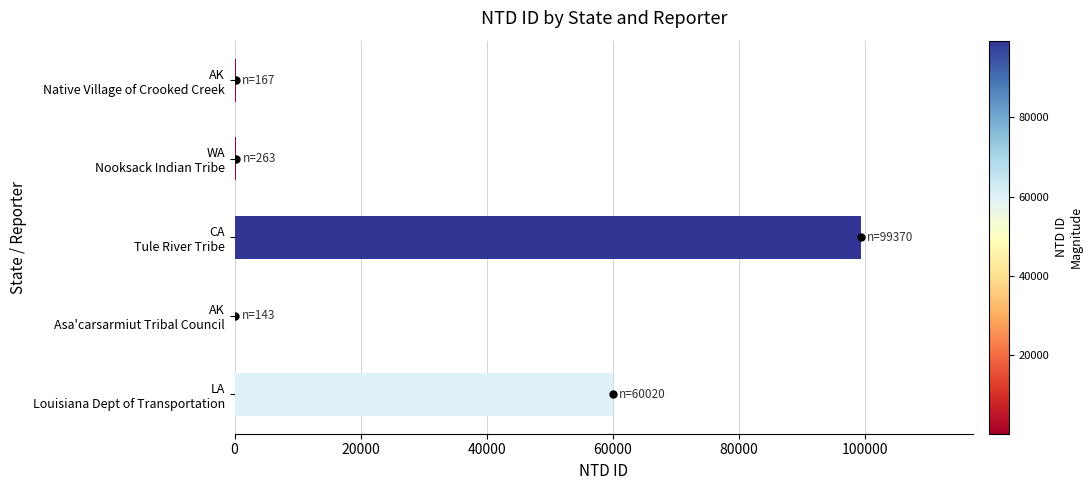

Which category has the highest value across all series?

CA
Tule River Tribe